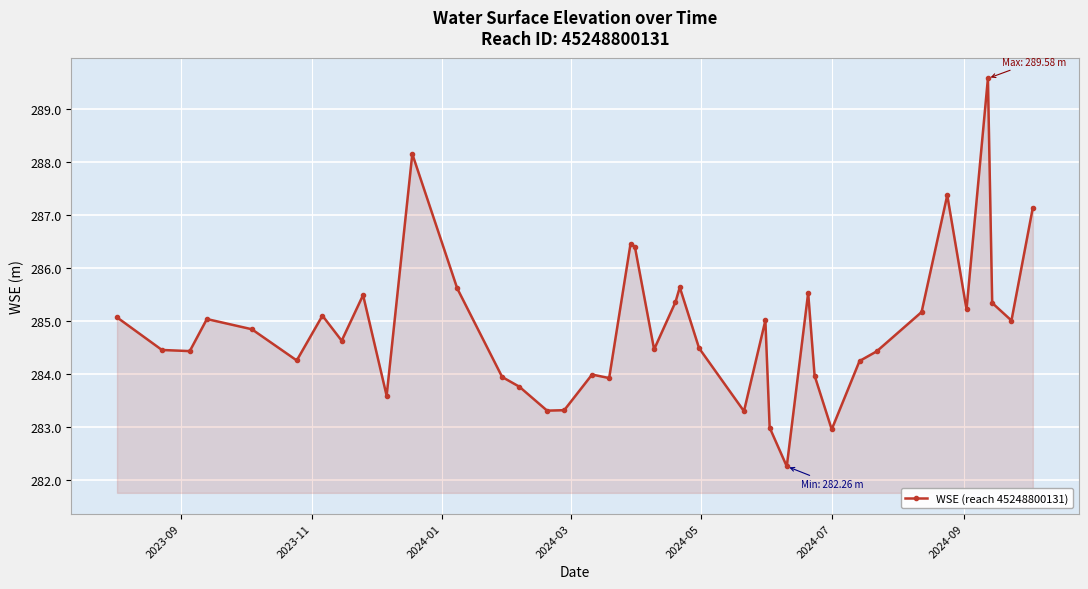

True or false: there are more than 1 points higher than both neighbors.

True